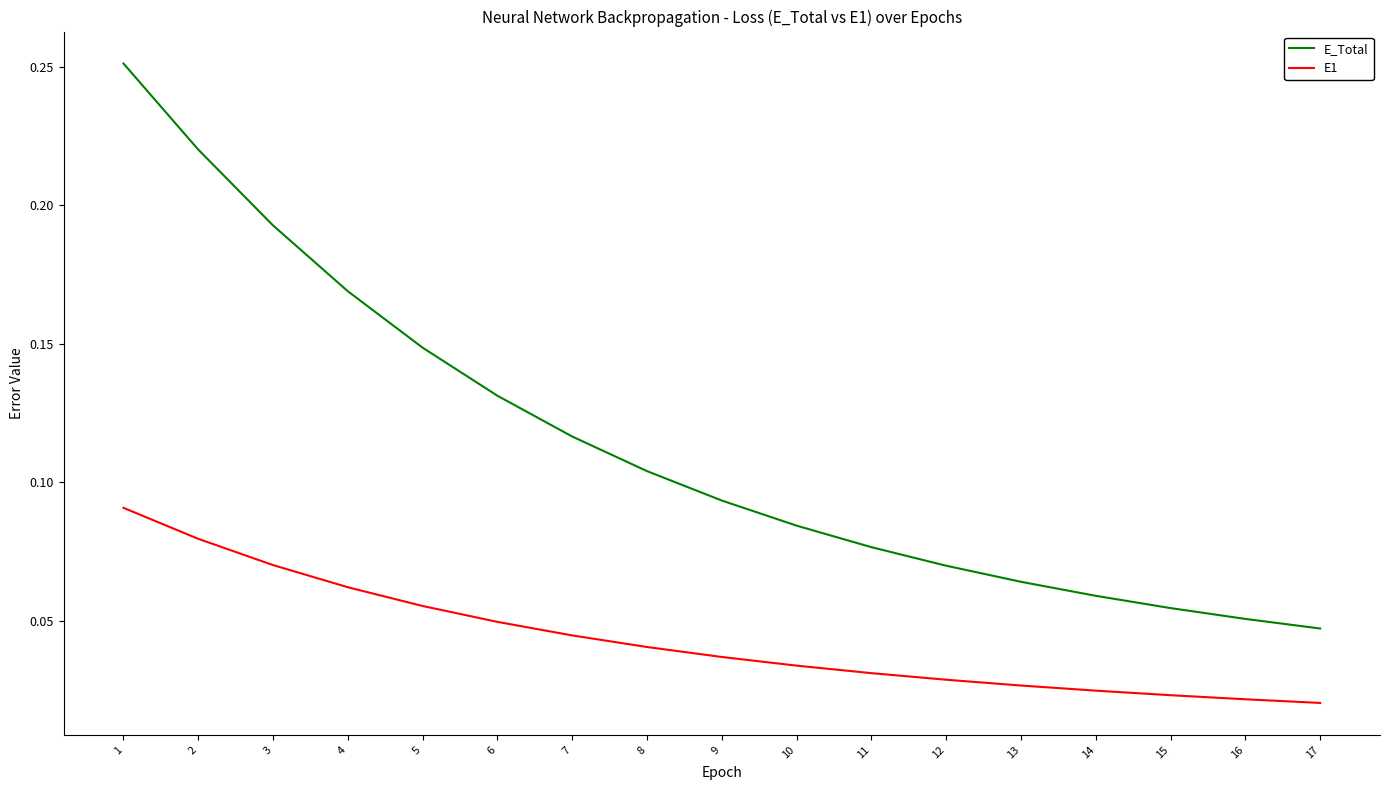

Is the value of E_Total at 11 greater than the value of E1 at 7?

Yes